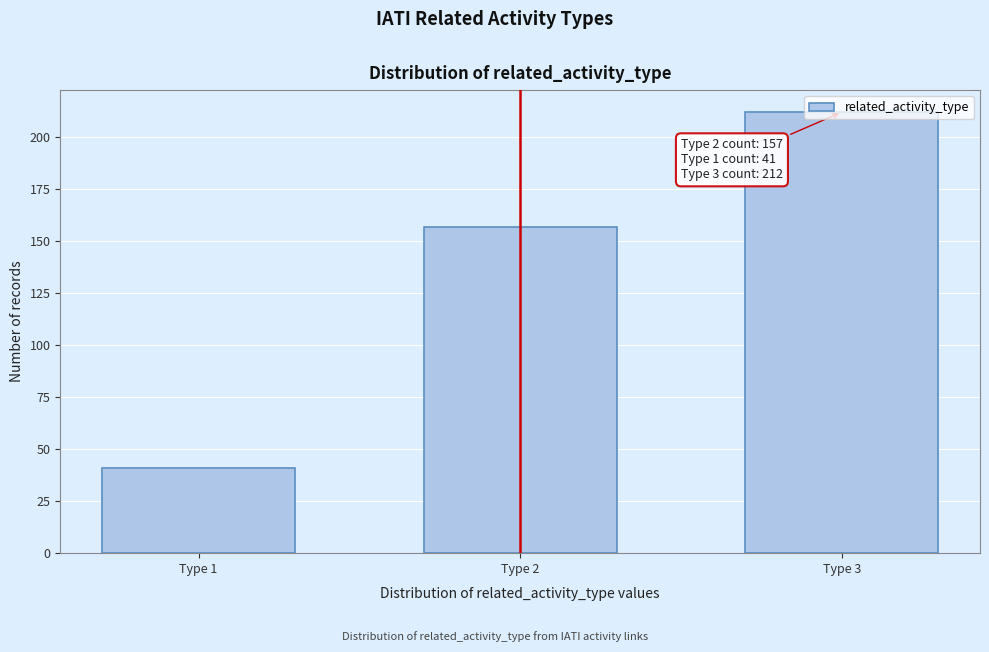

What is the sum of the values at Type 2 and Type 3?

369